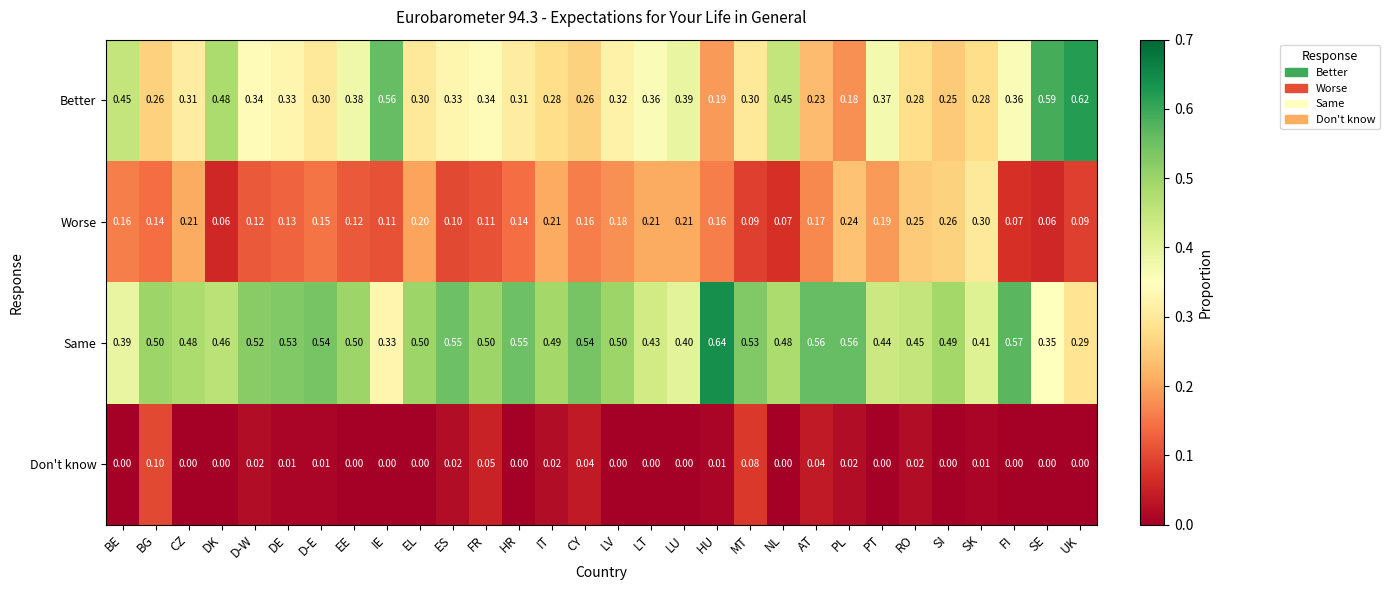

Where is Better nearest to the value 0?

PL